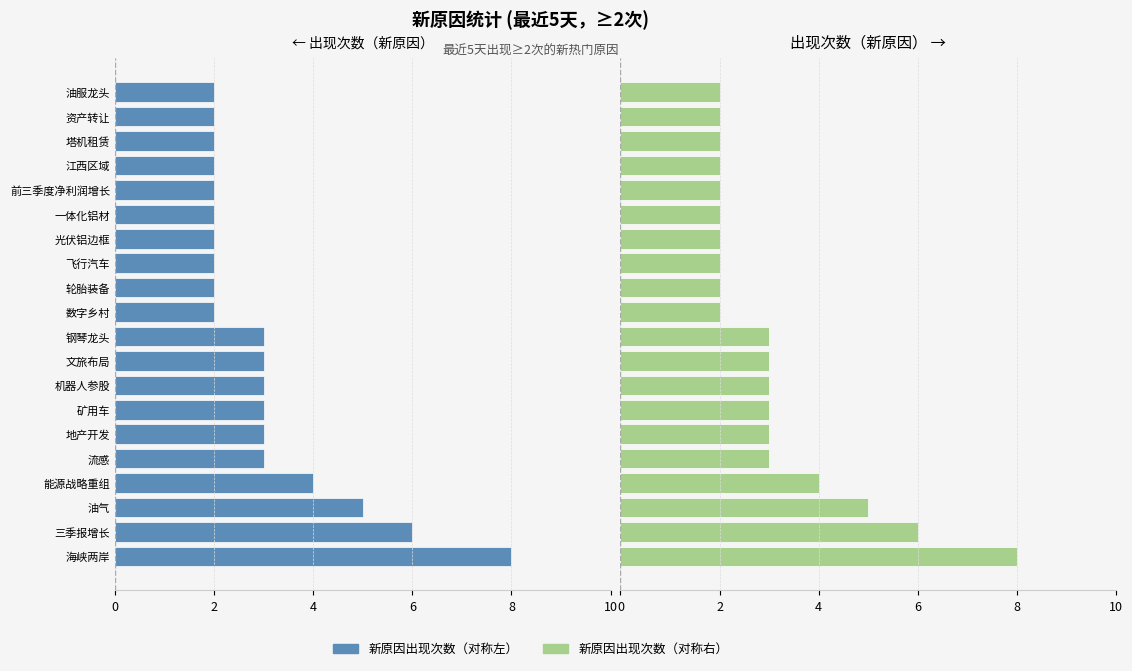

How many data points in 新原因出现次数（右） are less than 3?

10